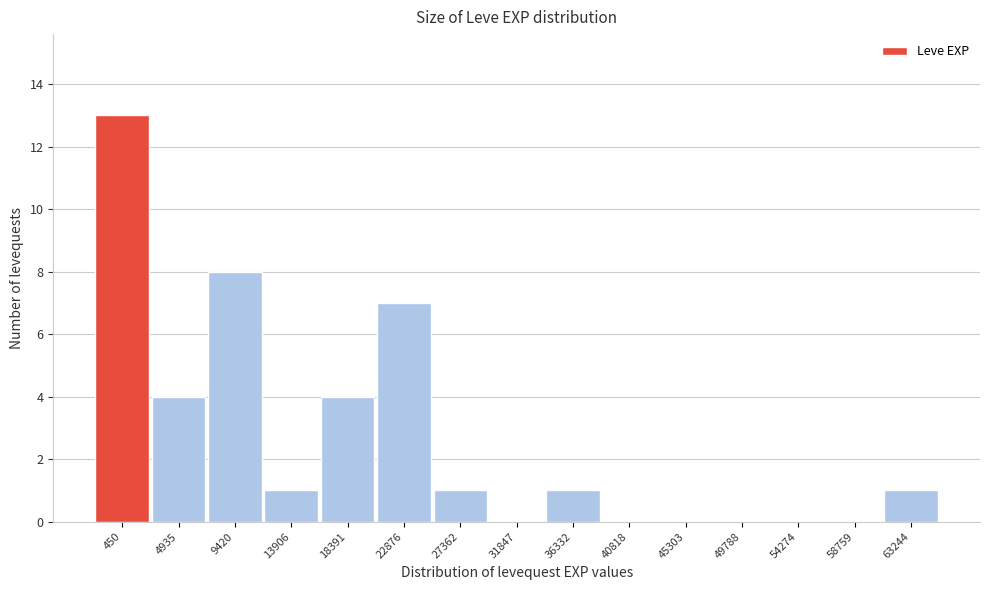

Reading right to left, what are all the values shown in this chart?

63244=1	58759=0	54274=0	49788=0	45303=0	40818=0	36332=1	31847=0	27362=1	22876=7	18391=4	13906=1	9420=8	4935=4	450=13